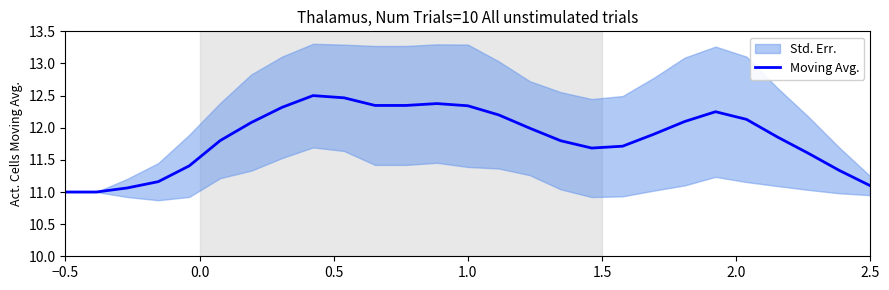

What is the highest value of the Moving Avg. series?

12.5